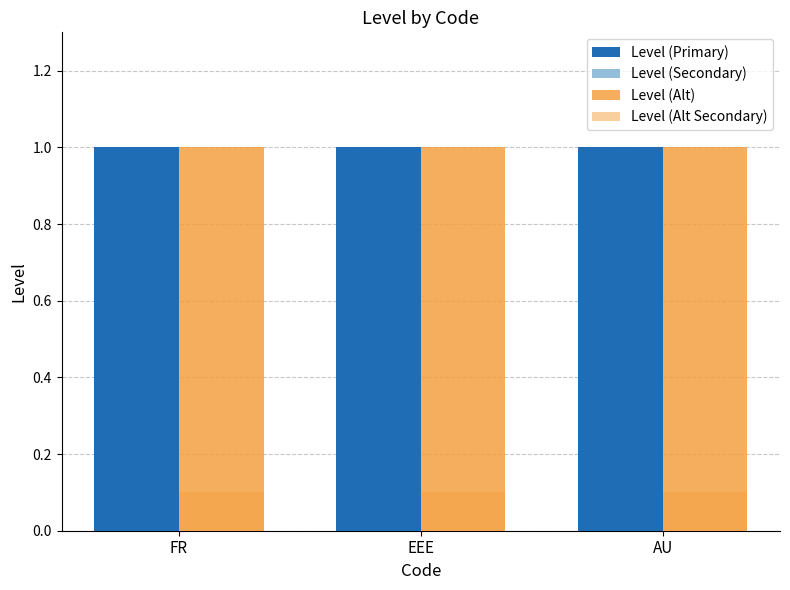

Does the chart contain stacked bars?

No